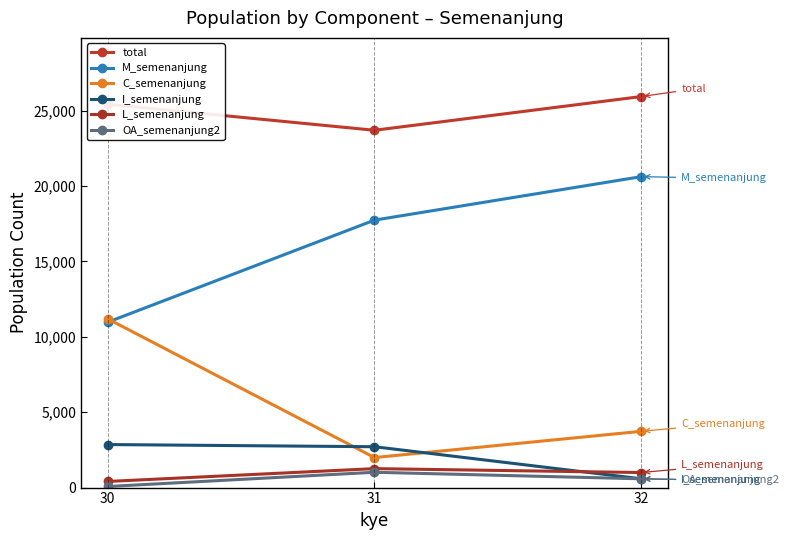

Which has a higher value, 31 or 32?

32